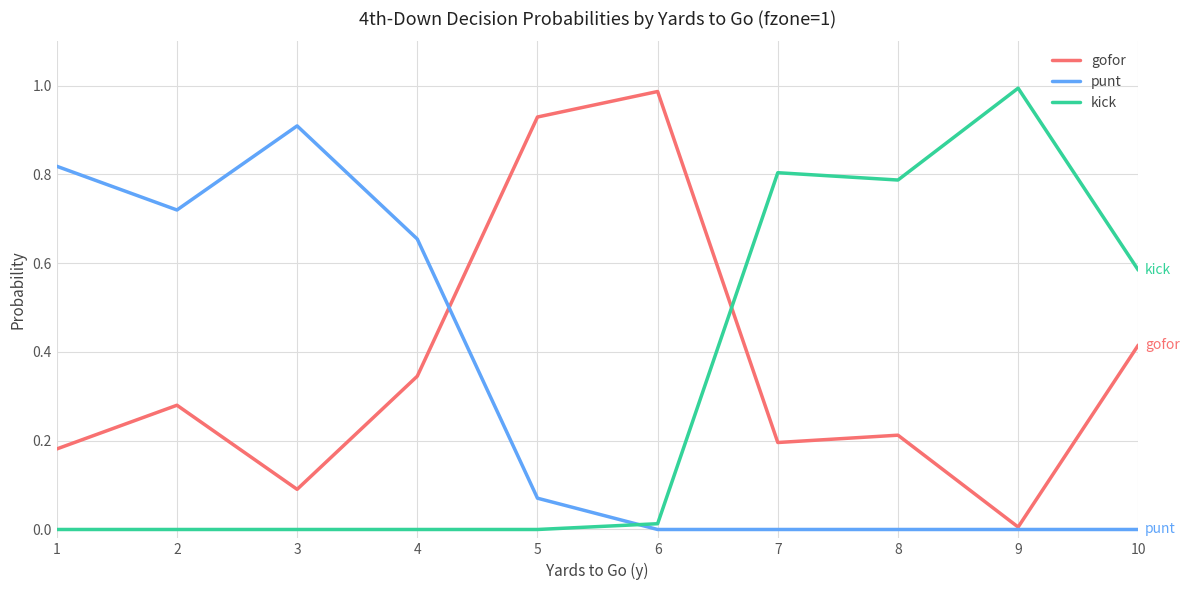

Is it true that gofor equals 0.1 at 8?

False